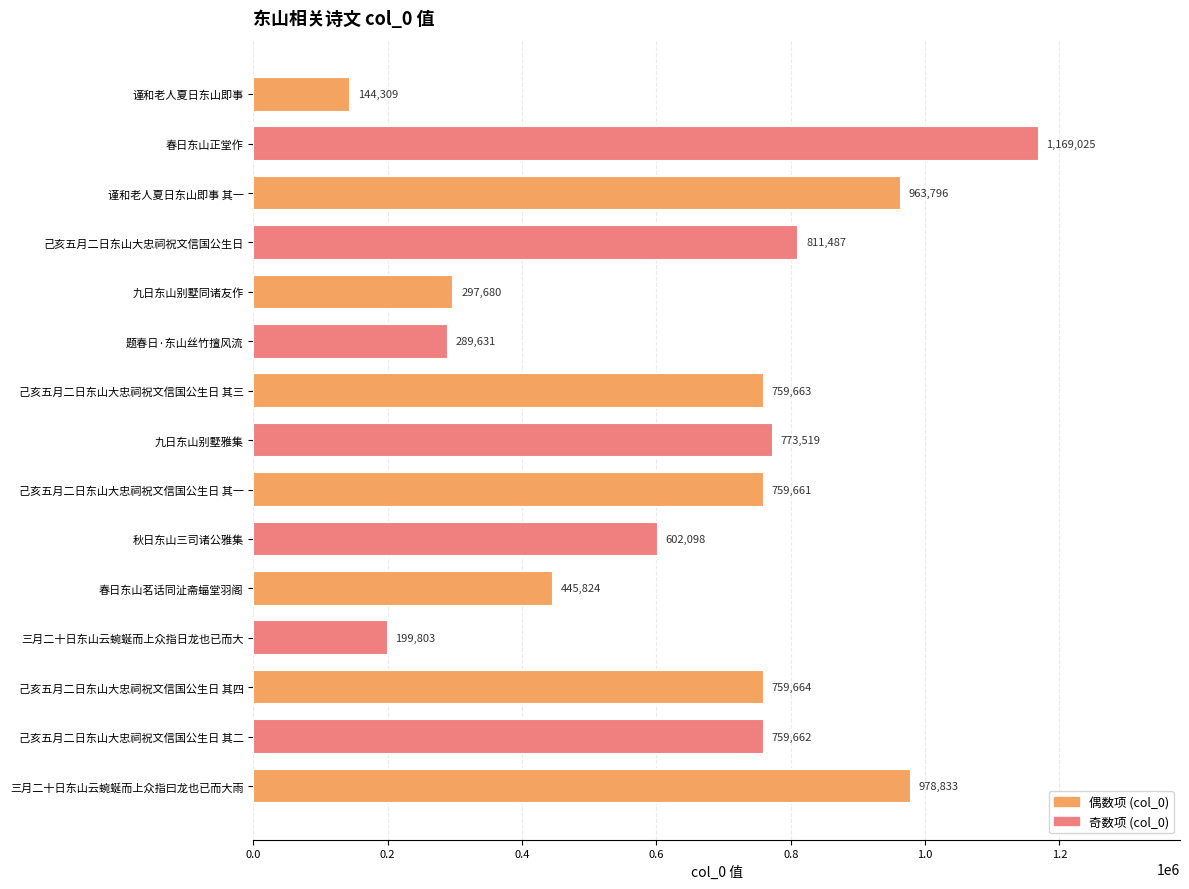

Which has a higher value, 己亥五月二日东山大忠祠祝文信国公生日 其一 or 三月二十日东山云蜿蜒而上众指日龙也已而大?

己亥五月二日东山大忠祠祝文信国公生日 其一